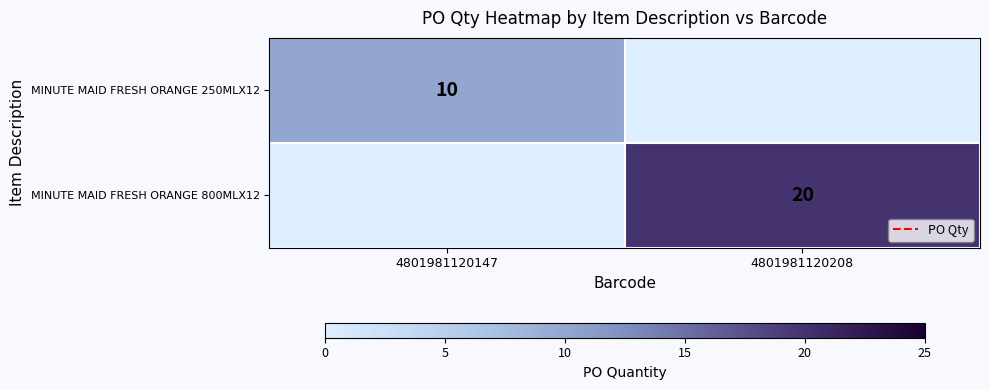

True or false: MINUTE MAID FRESH ORANGE 250MLX12 has a value of 10 at 4801981120147.

True